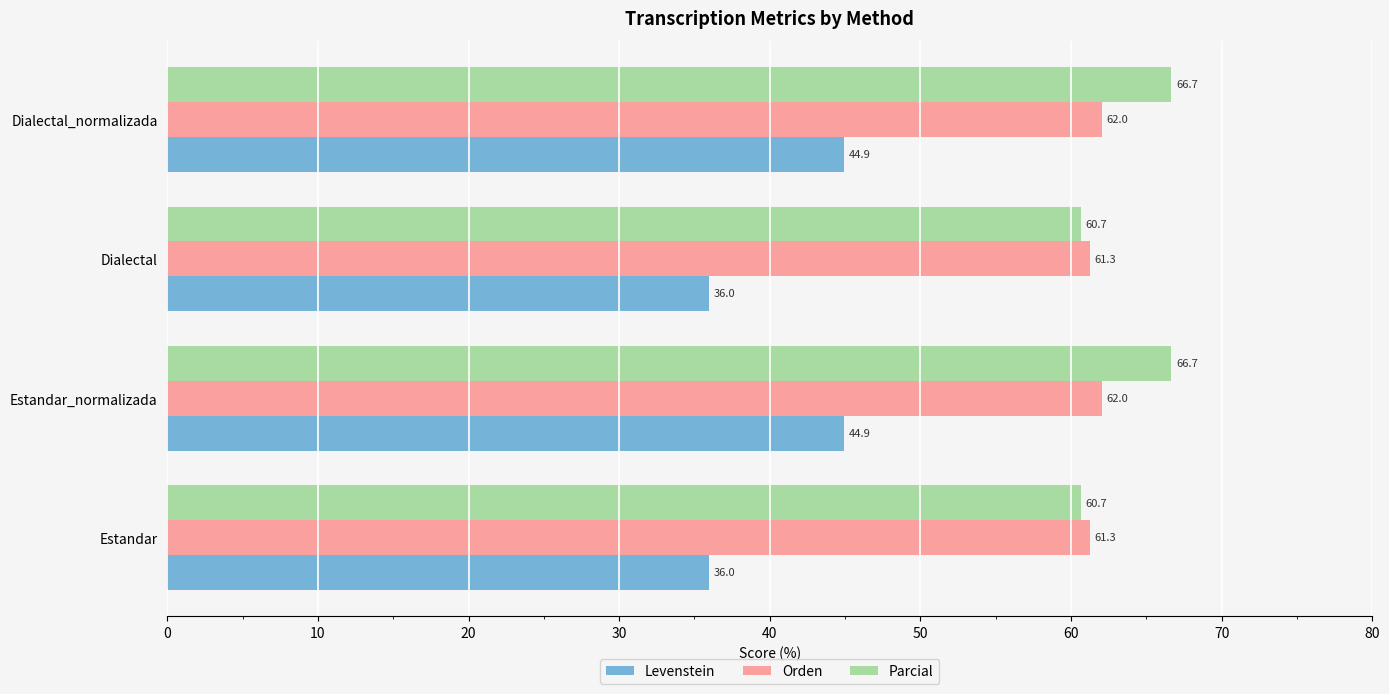

What is the approximate value of Parcial at Estandar_normalizada?

66.7